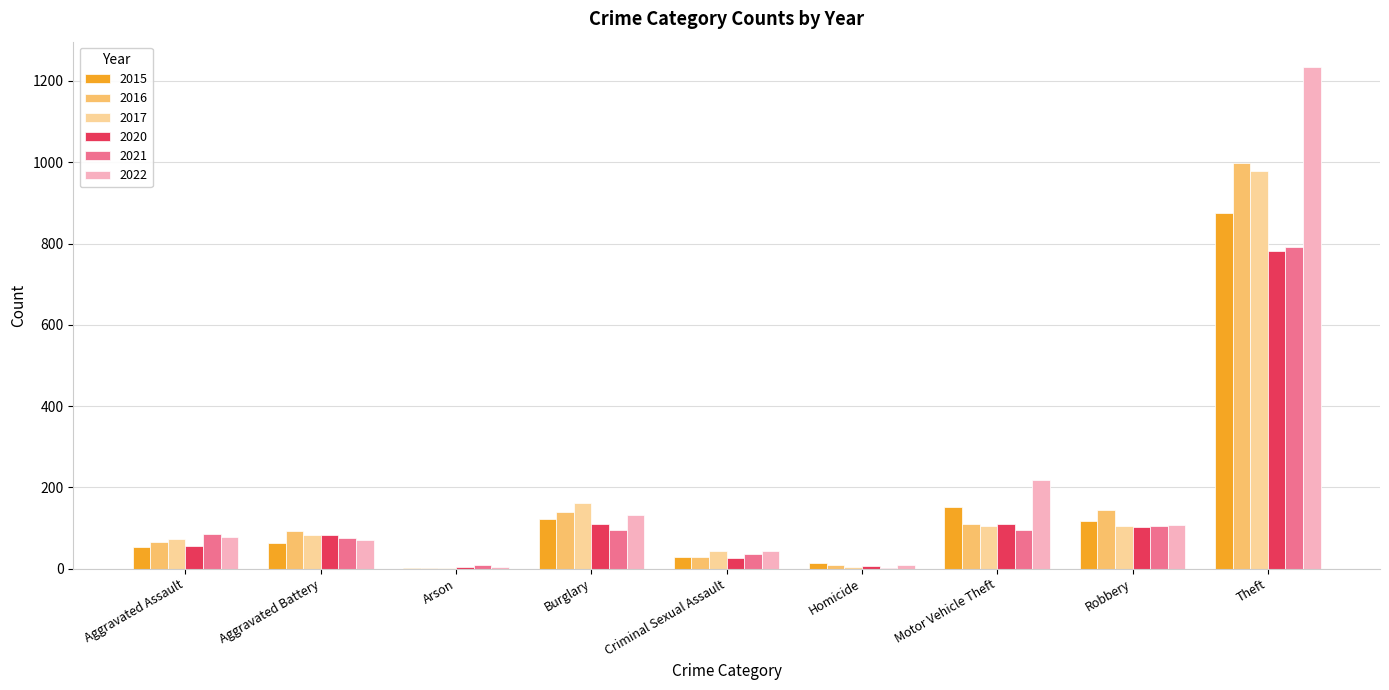

What is the sum of the 2015 values at Motor Vehicle Theft and Theft?

1026